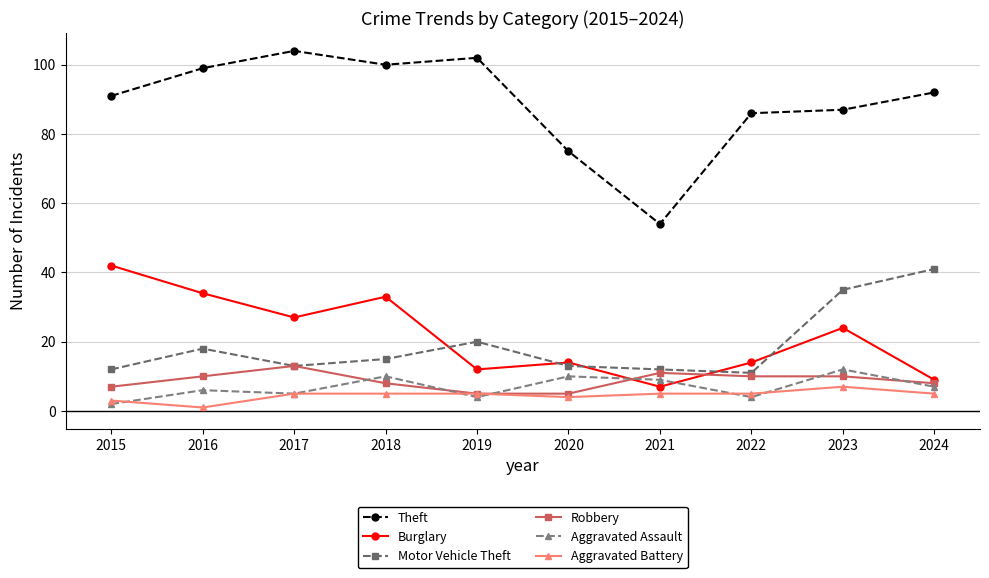

Does the chart have visible grid lines?

Yes